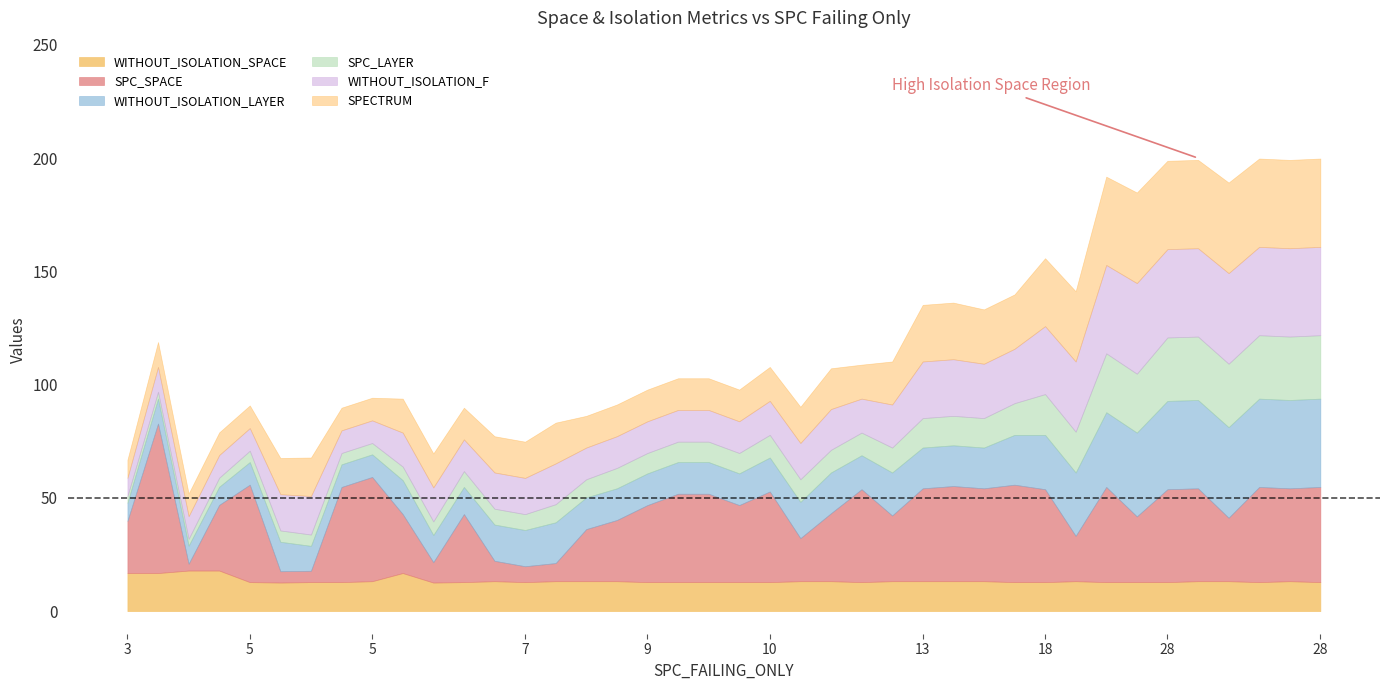

True or false: SPC_SPACE and WITHOUT_ISOLATION_F intersect in this chart.

True